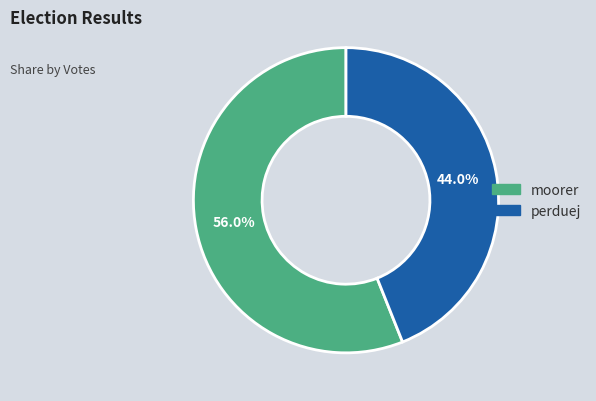

What is the majority slice?

moorer